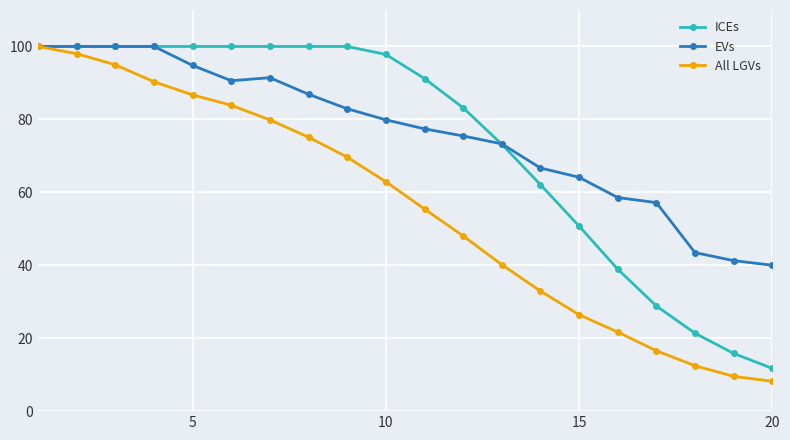

Reading left to right, what are all the values shown in this chart?

ICEs: 100.0	100.0	100.0	100.0	100.0	100.0	100.0	100.0	100.0	97.8	91.2	83.2	73.2	62.1	50.8	38.9	28.8	21.4	15.8	11.7
EVs: 100.0	100.0	100.0	100.0	94.8	90.6	91.4	86.9	82.9	79.9	77.4	75.5	73.3	66.7	64.1	58.6	57.2	43.5	41.3	40.0
All LGVs: 100.0	98.0	95.0	90.3	86.7	83.9	79.9	75.1	69.7	62.9	55.4	48.1	40.2	32.9	26.4	21.7	16.6	12.5	9.5	8.2